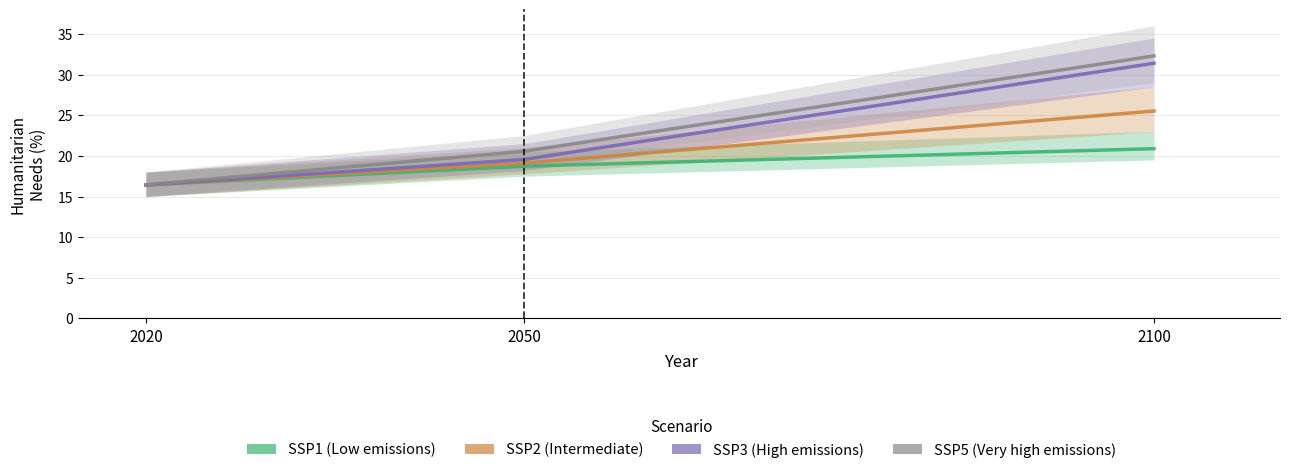

Reading left to right, what are all the values shown in this chart?

SSP1: 2020=16.4	2050=18.7	2100=20.9
SSP2: 2020=16.4	2050=19.1	2100=25.5
SSP3: 2020=16.4	2050=19.6	2100=31.4
SSP5: 2020=16.4	2050=20.6	2100=32.3